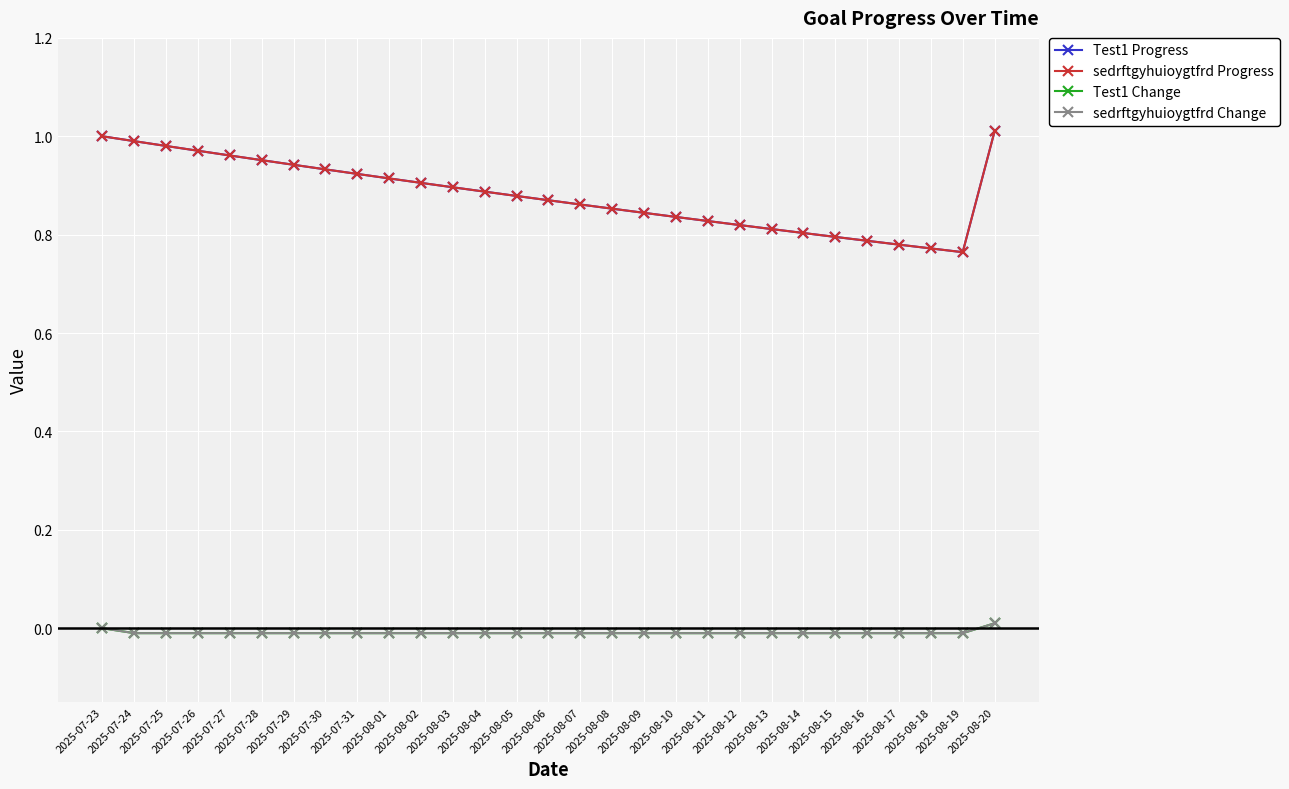

Does the chart have visible grid lines?

Yes